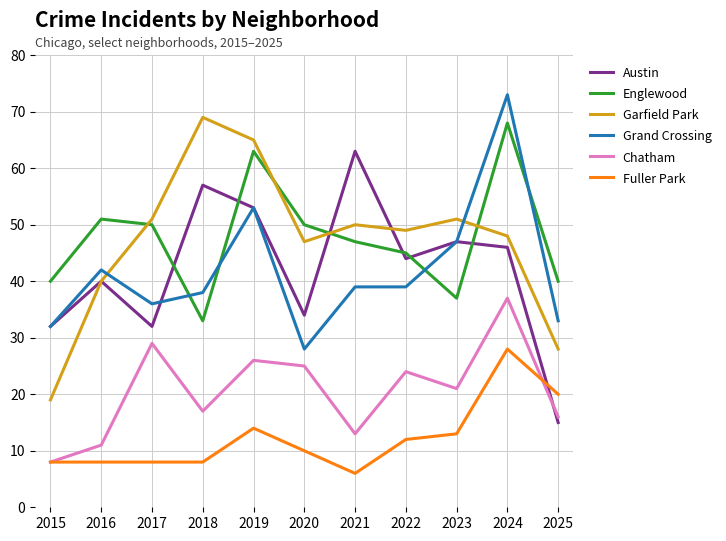

The value of Garfield Park at 2021 is 13. True or false?

False